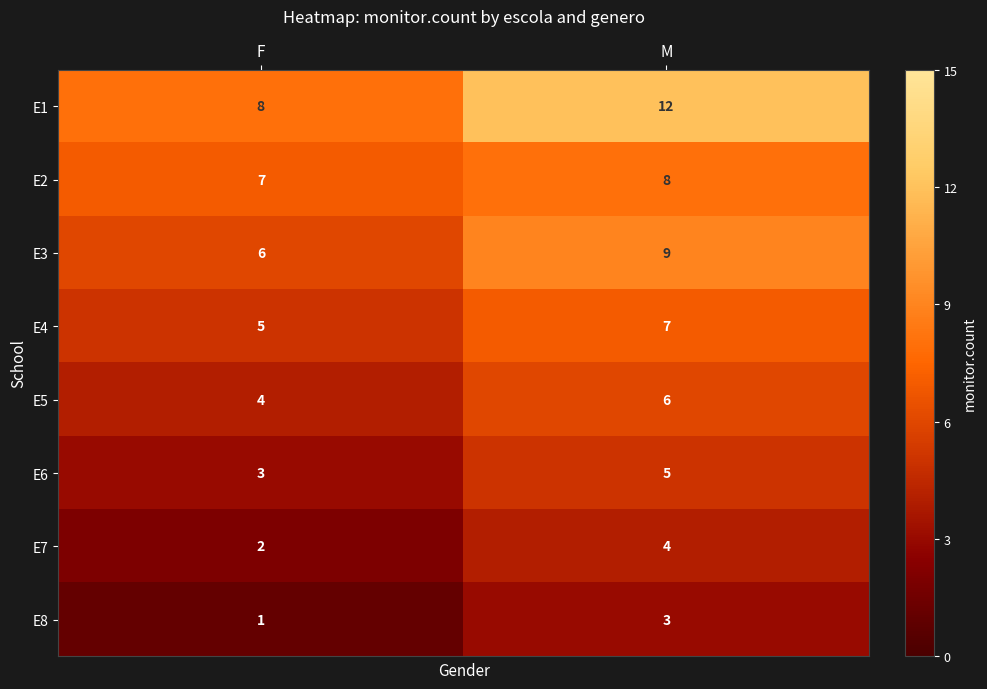

At which category does the chart reach its peak across all series?

M